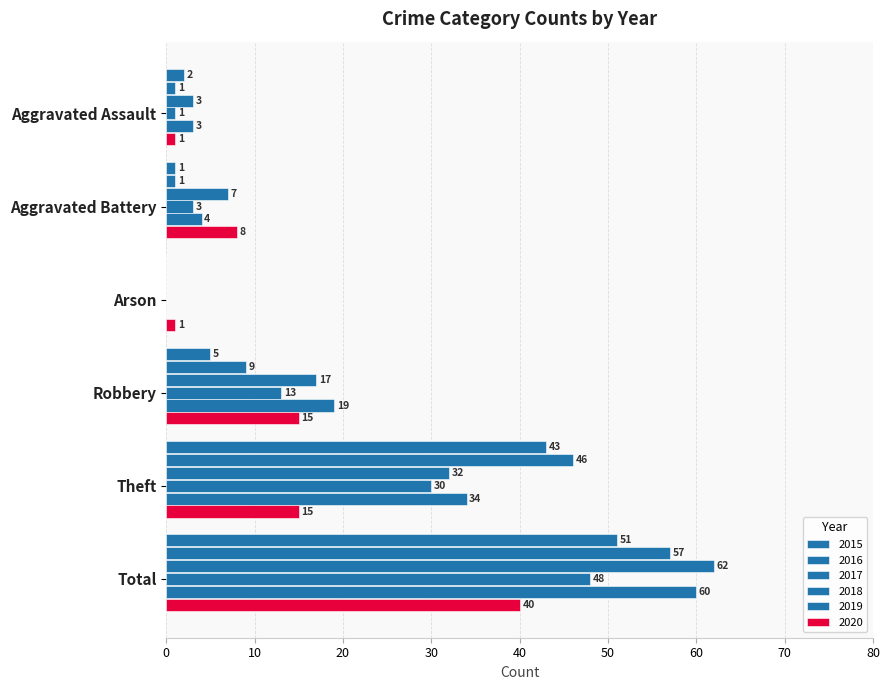

What is the difference between the maximum and minimum values in the 2016 series?

57